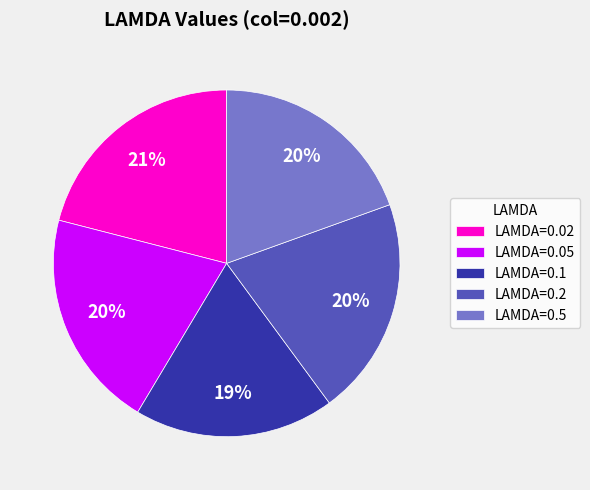

To the nearest percent, what is the average slice percentage?

20%